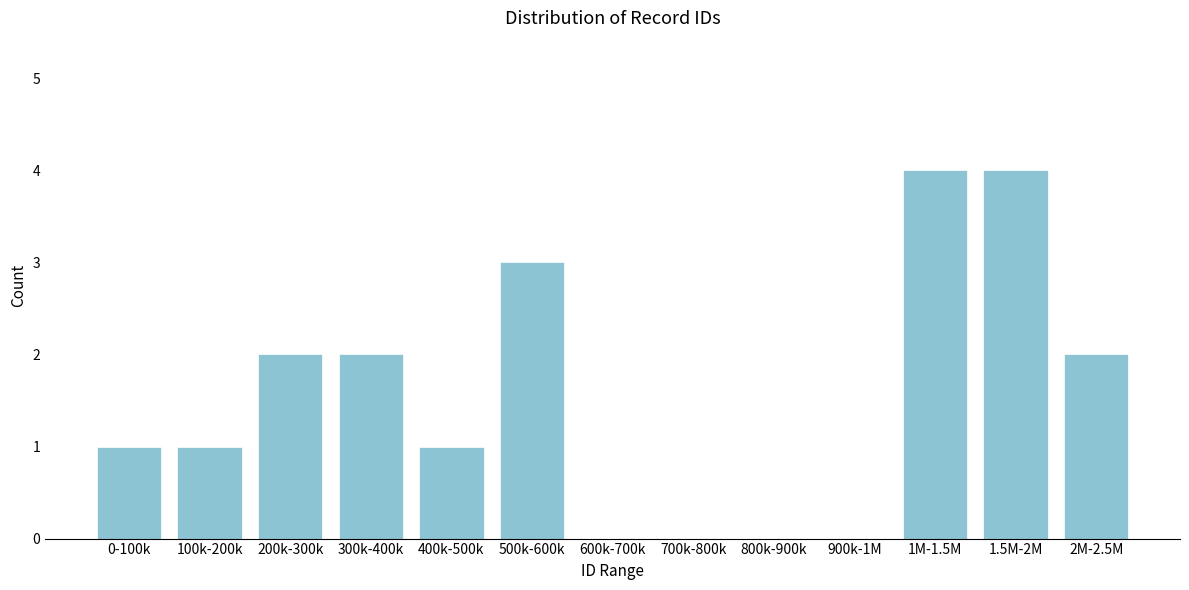

Reading left to right, transcribe all the data shown in this chart.

0-100k=1	100k-200k=1	200k-300k=2	300k-400k=2	400k-500k=1	500k-600k=3	600k-700k=0	700k-800k=0	800k-900k=0	900k-1M=0	1M-1.5M=4	1.5M-2M=4	2M-2.5M=2